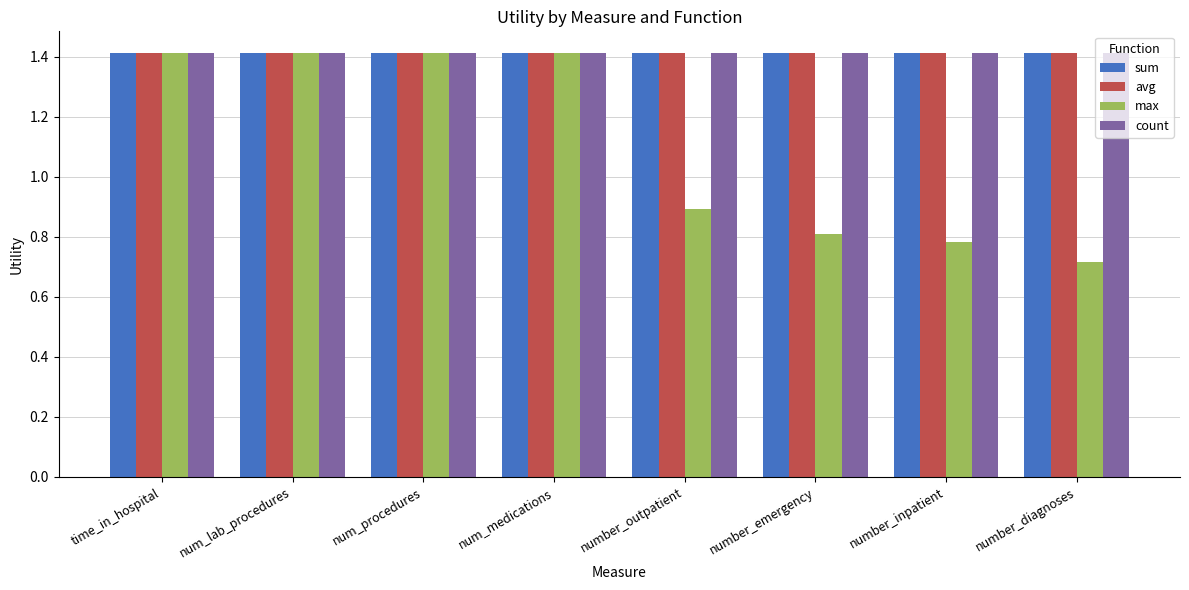

What is the sum of the sum values at number_diagnoses and num_lab_procedures?

2.8